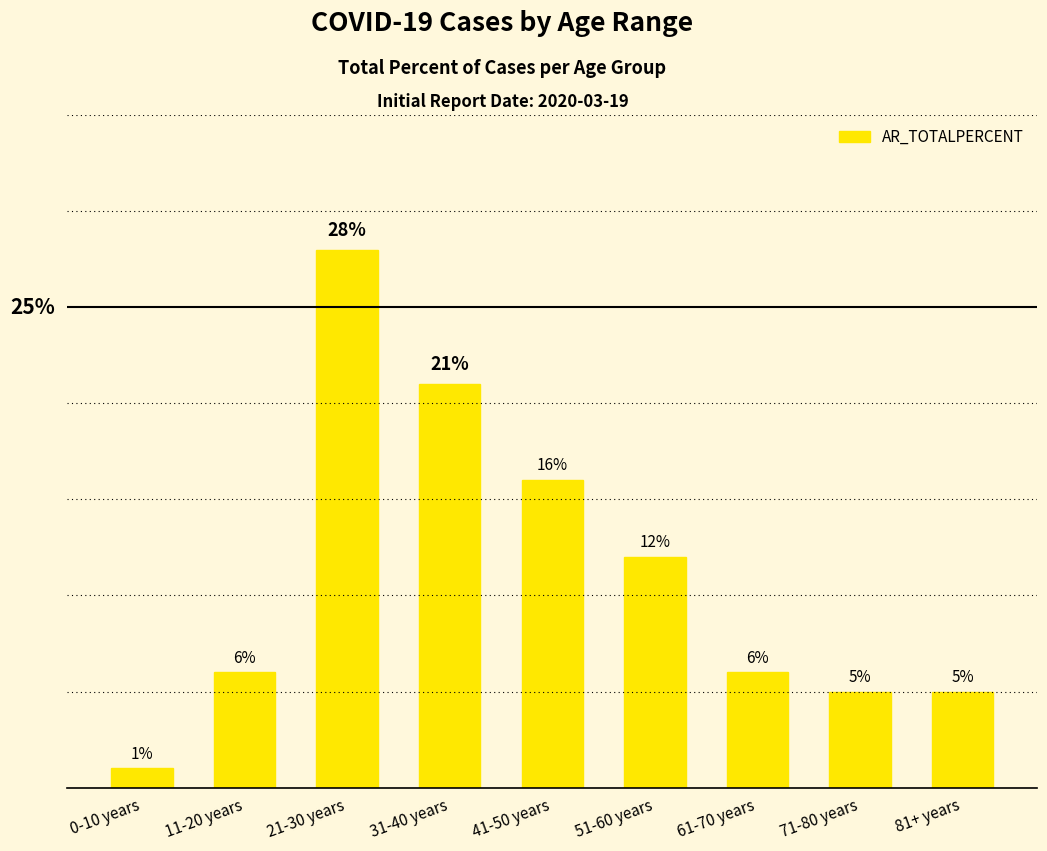

Which has a higher value, 51-60 years or 61-70 years?

51-60 years